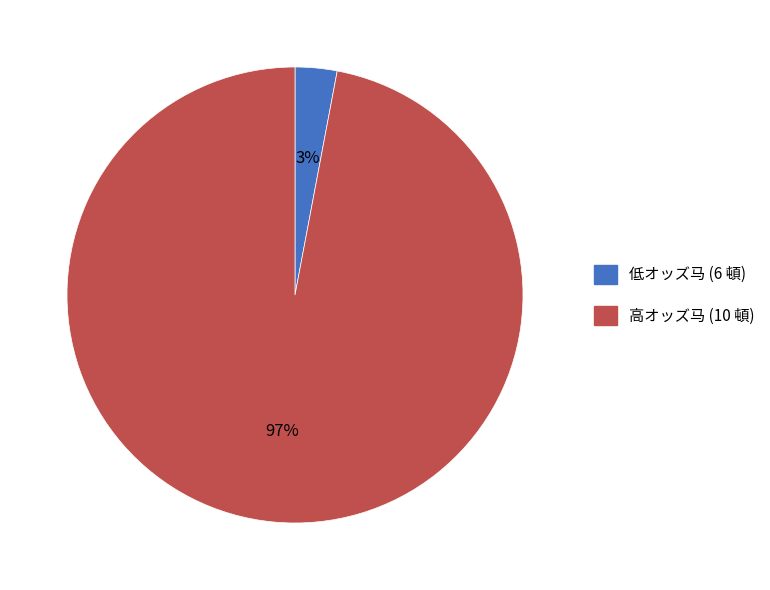

To the nearest percent, what is the average slice percentage?

50%